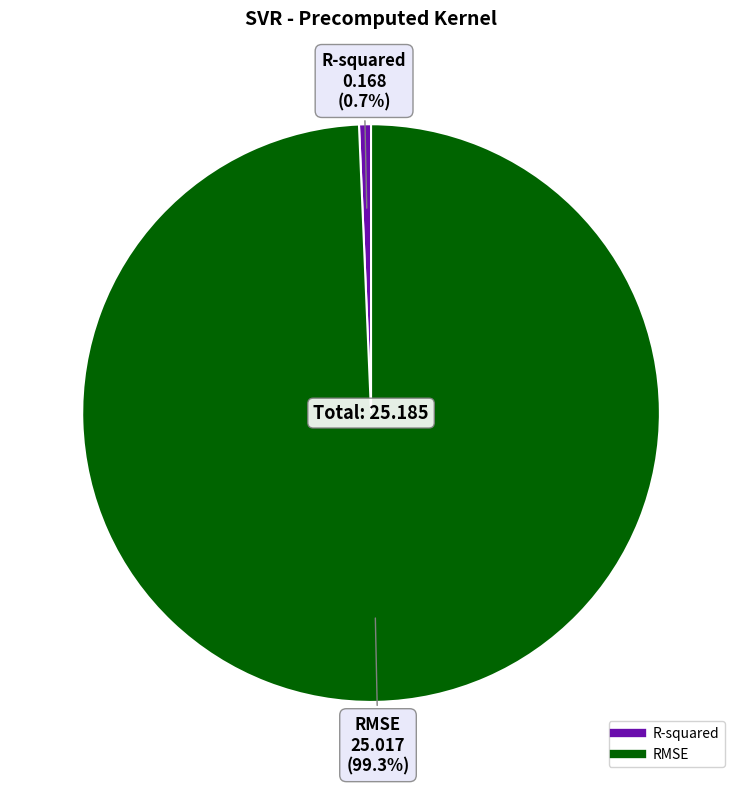

Is it true that RMSE is 99% of the pie?

True